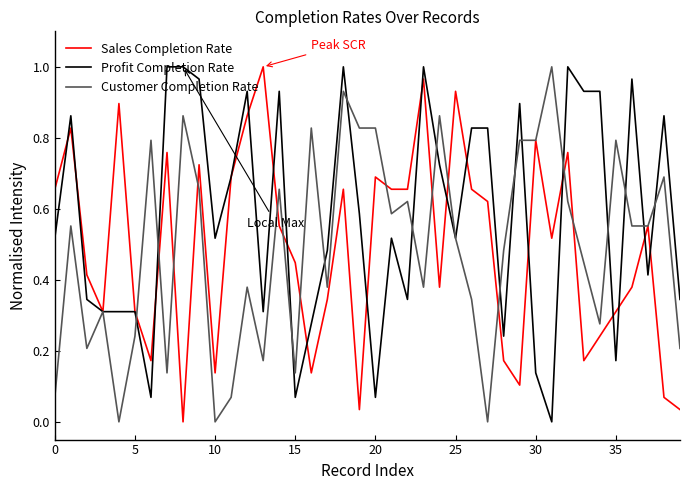

What is the average value of the Profit Completion Rate series?

0.6